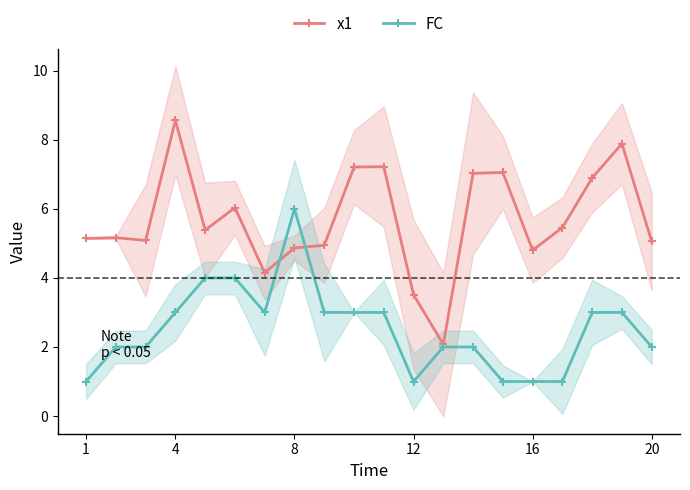

True or false: x1 has more than 2 interior local peaks.

True